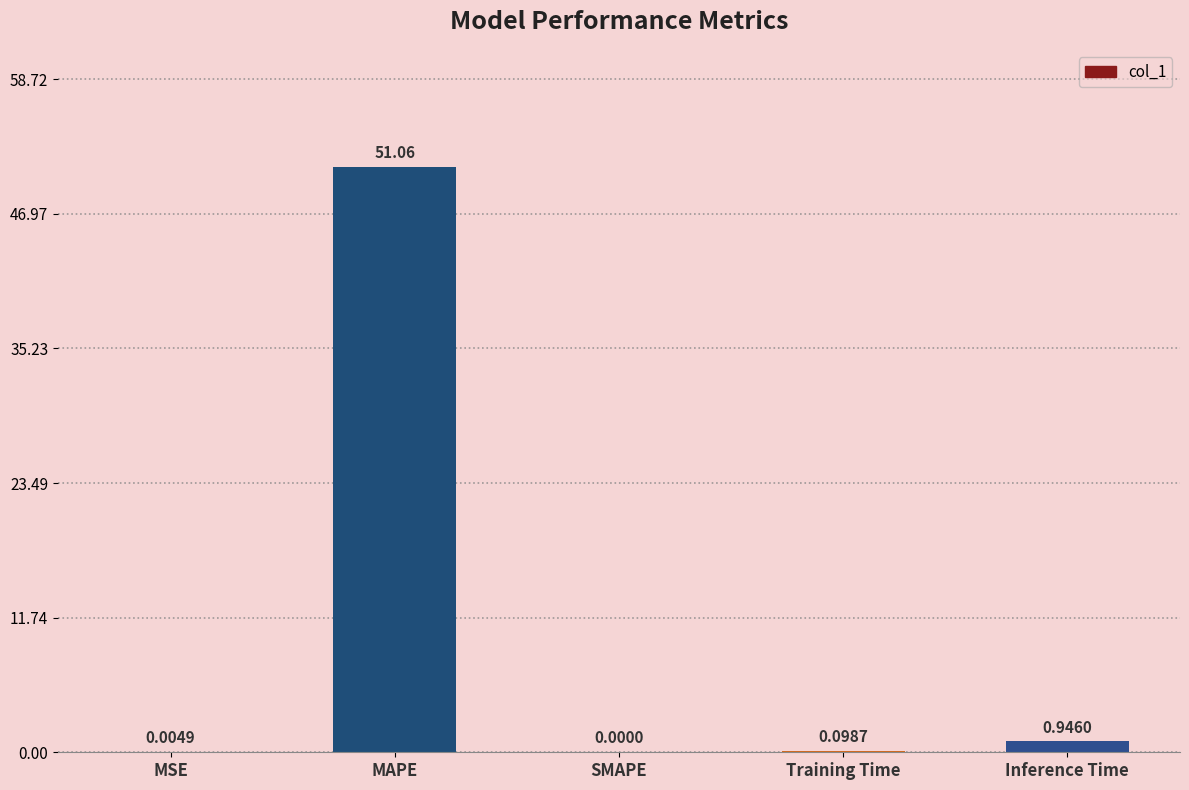

What is the sum of the values at Inference Time and MSE?

1.0